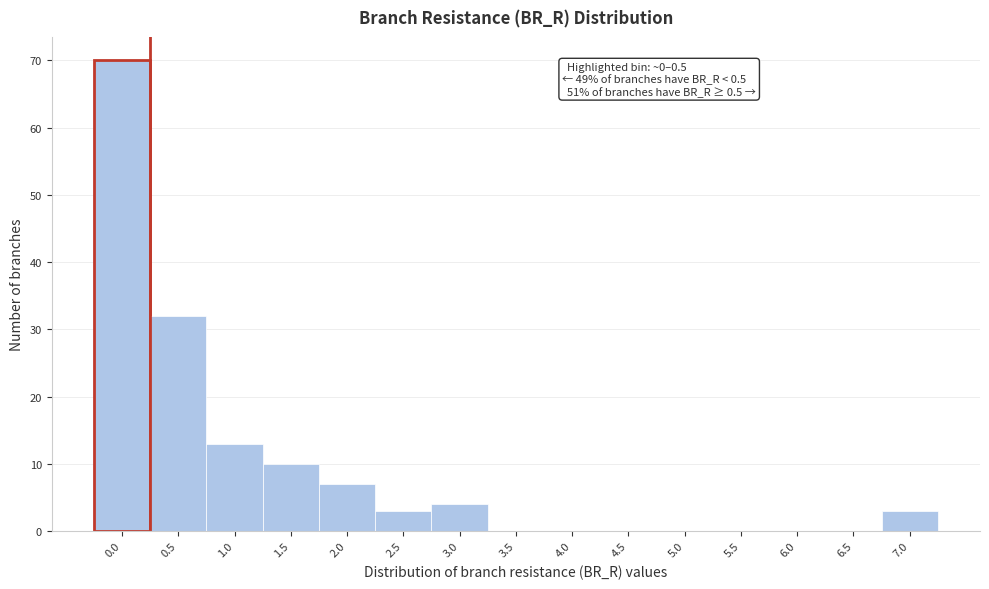

Reading left to right, list all the values displayed in this chart.

0.0=70	0.5=32	1.0=13	1.5=10	2.0=7	2.5=3	3.0=4	3.5=0	4.0=0	4.5=0	5.0=0	5.5=0	6.0=0	6.5=0	7.0=3